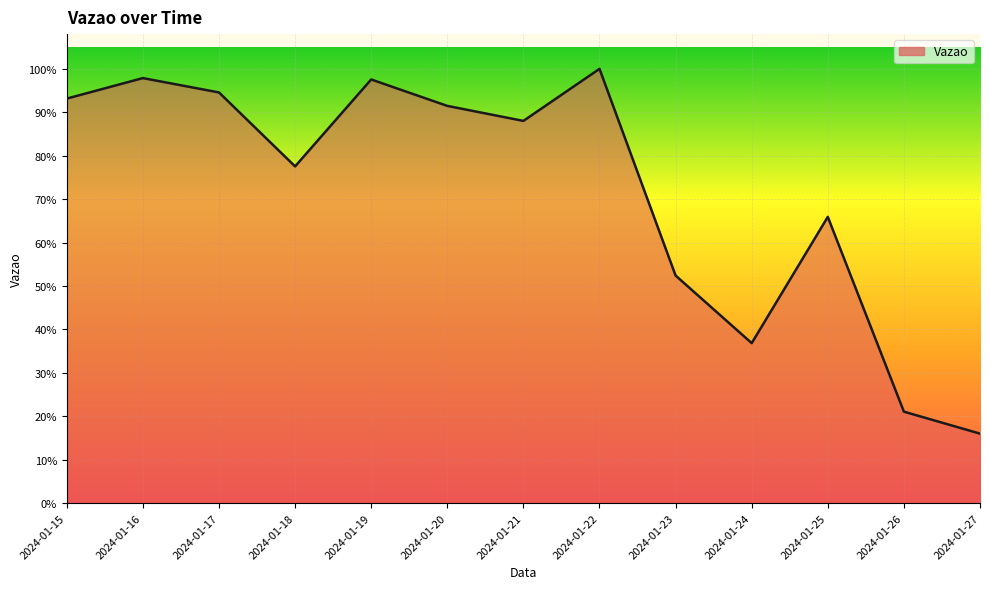

Reading left to right, what are all the values shown in this chart?

2024-01-15=862928466	2024-01-16=906651238	2024-01-17=876033520	2024-01-18=718275386	2024-01-19=903712740	2024-01-20=847353757	2024-01-21=815309669	2024-01-22=926369840	2024-01-23=485429759	2024-01-24=341208285	2024-01-25=610584553	2024-01-26=195037291	2024-01-27=148163833